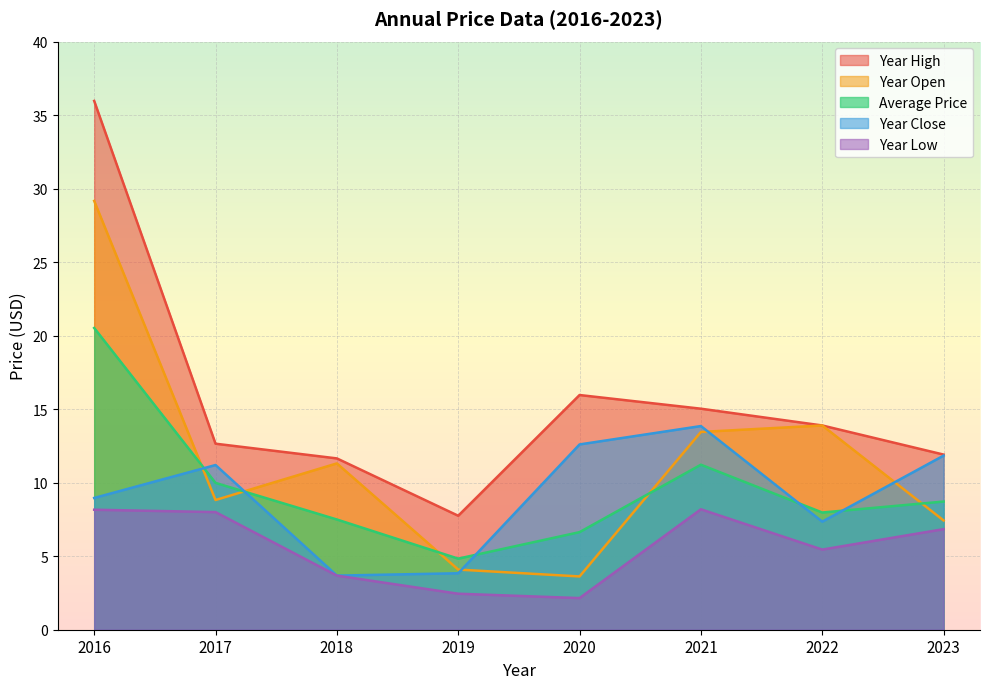

Reading right to left, what are all the values shown in this chart?

price: 2016=20.5	2017=10.0	2018=7.5	2019=4.8	2020=6.6	2021=11.2	2022=8.0	2023=8.7
year_open: 2016=29.2	2017=8.8	2018=11.3	2019=4.1	2020=3.6	2021=13.4	2022=13.9	2023=7.4
year_high: 2016=36.0	2017=12.7	2018=11.7	2019=7.8	2020=16.0	2021=15.0	2022=13.9	2023=11.9
year_low: 2016=8.2	2017=8.0	2018=3.7	2019=2.4	2020=2.2	2021=8.2	2022=5.5	2023=6.8
year_close: 2016=9.0	2017=11.2	2018=3.7	2019=3.8	2020=12.6	2021=13.8	2022=7.3	2023=11.8